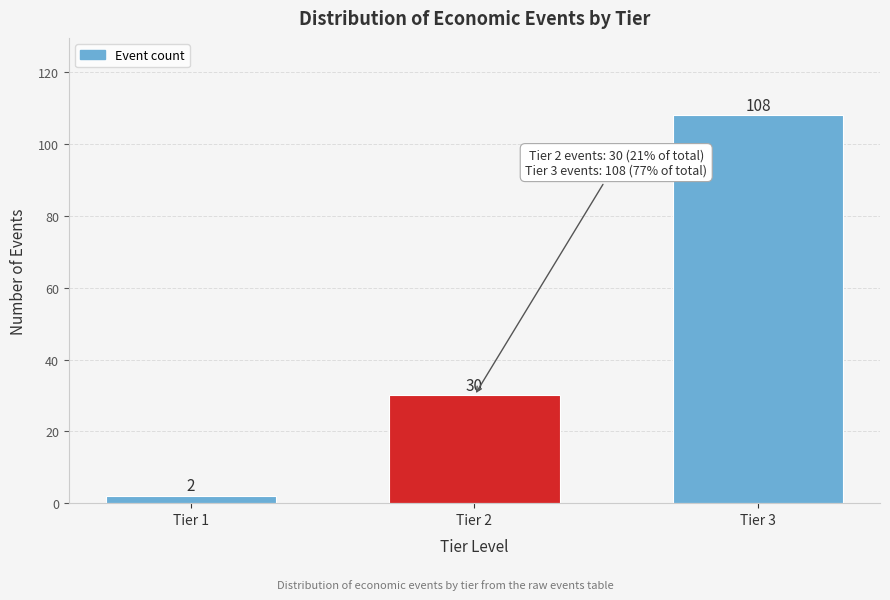

Reading left to right, extract all data points from this chart.

Tier 1=2	Tier 2=30	Tier 3=108